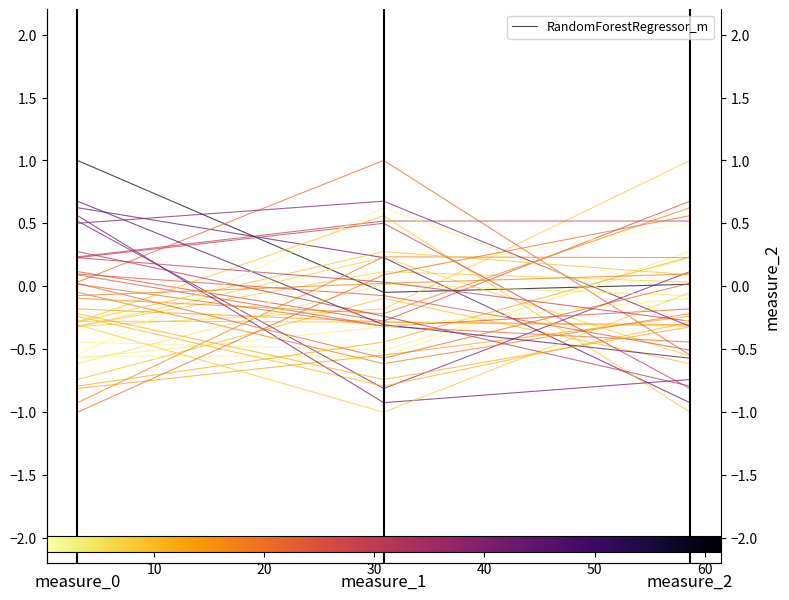

What is the change in value from measure_1 to measure_2?

+0.1